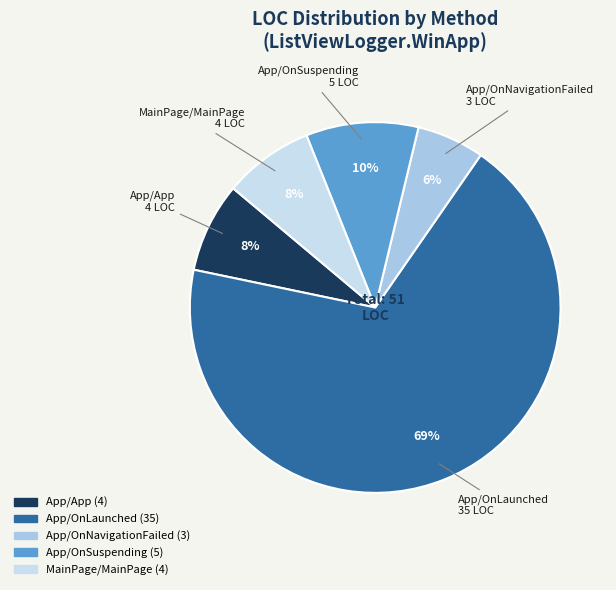

What is the ratio of the value at App/OnSuspending to the value at App/OnLaunched?

0.1